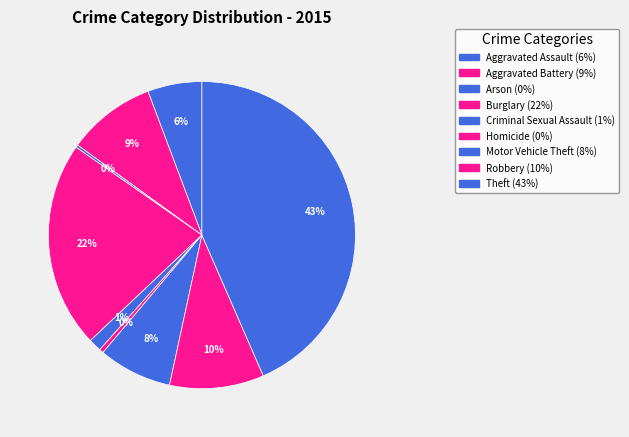

Between Criminal Sexual Assault and Theft, which is larger?

Theft